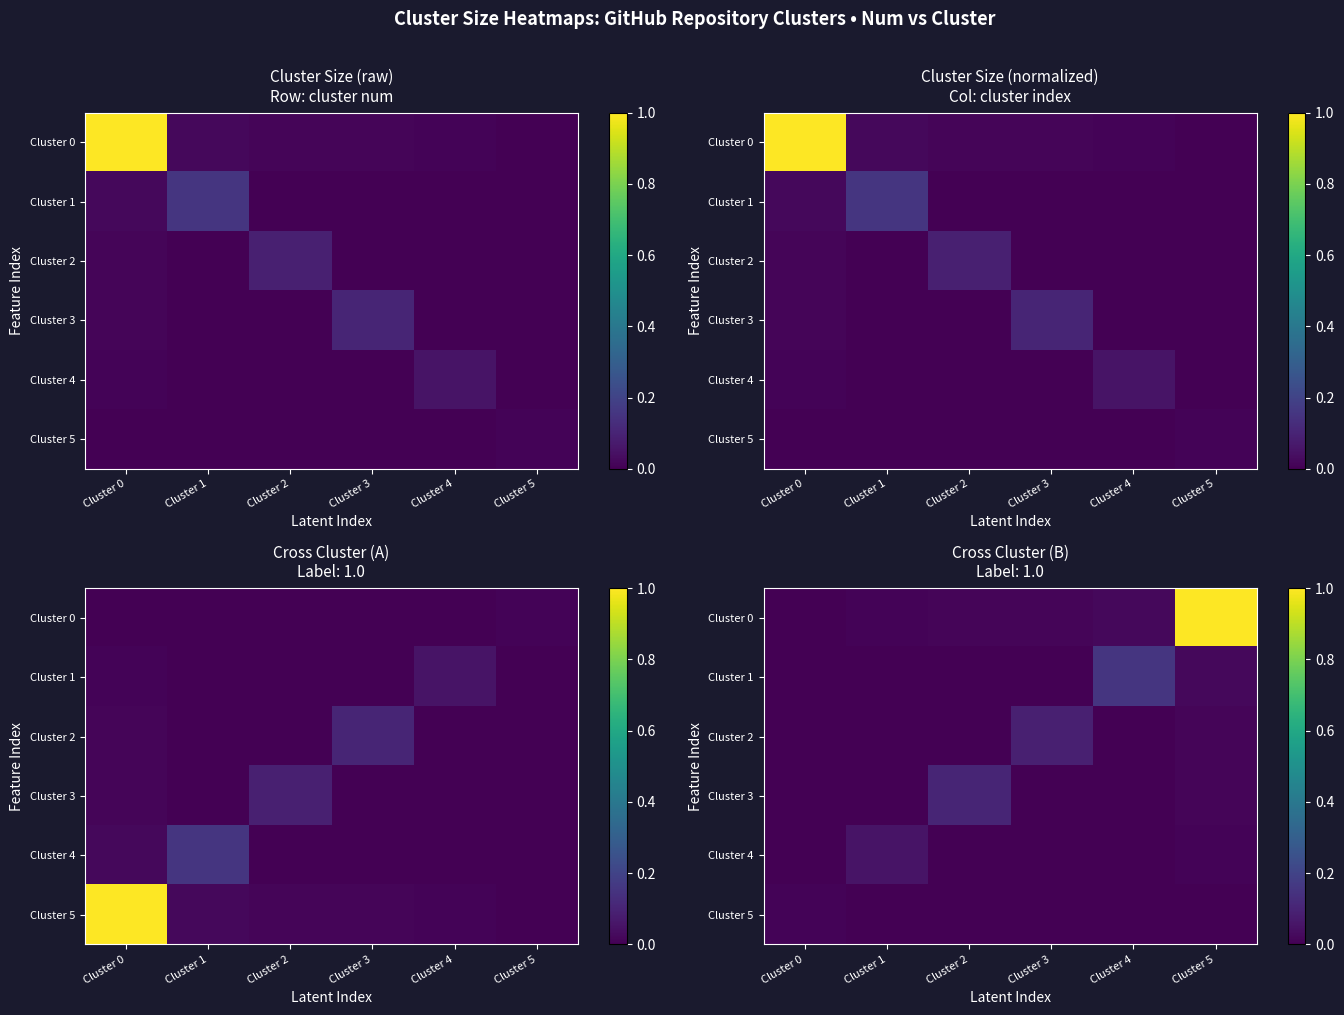

The Cluster 3 series shows 0.0 at Cluster 0. True or false?

False